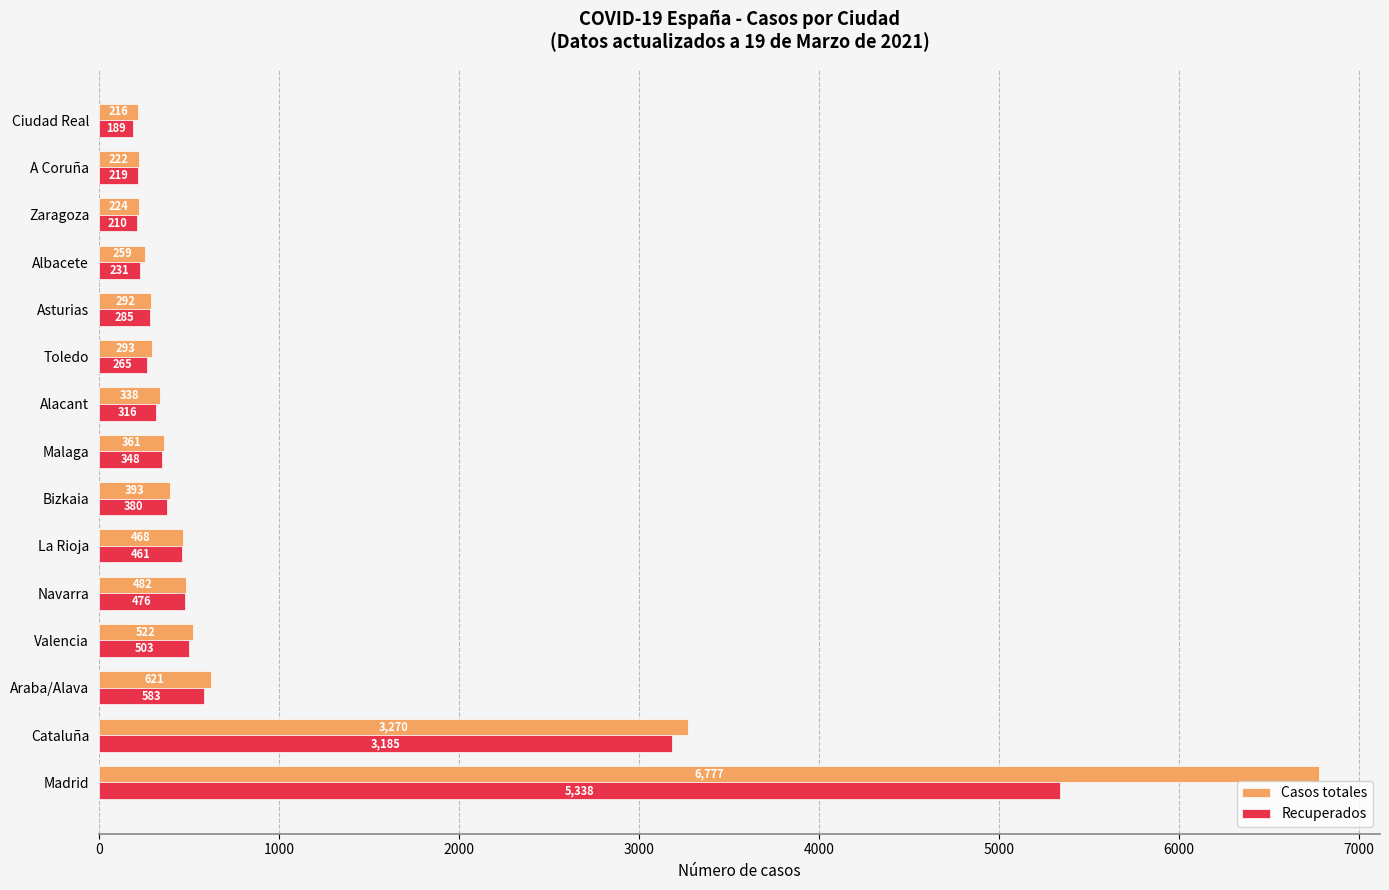

Rank the series by their average value, from highest to lowest.

Casos totales, Recuperados